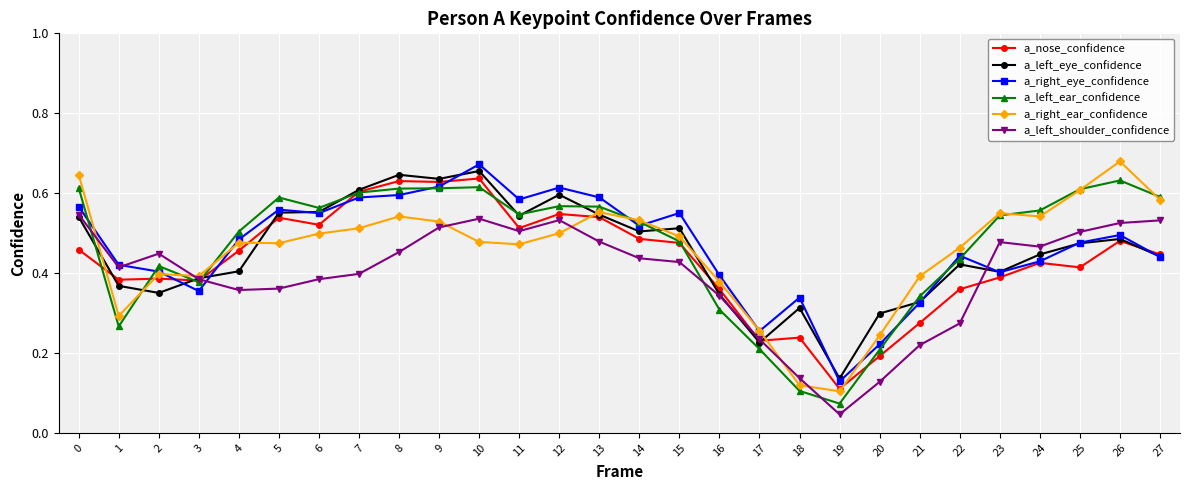

The value of a_nose_confidence at 24 is 0.2. True or false?

False